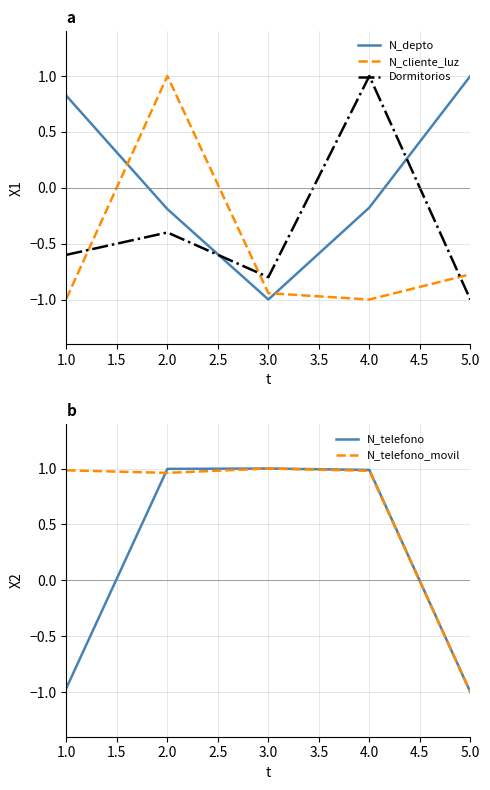

How many values in N_cliente_luz are below zero?

4